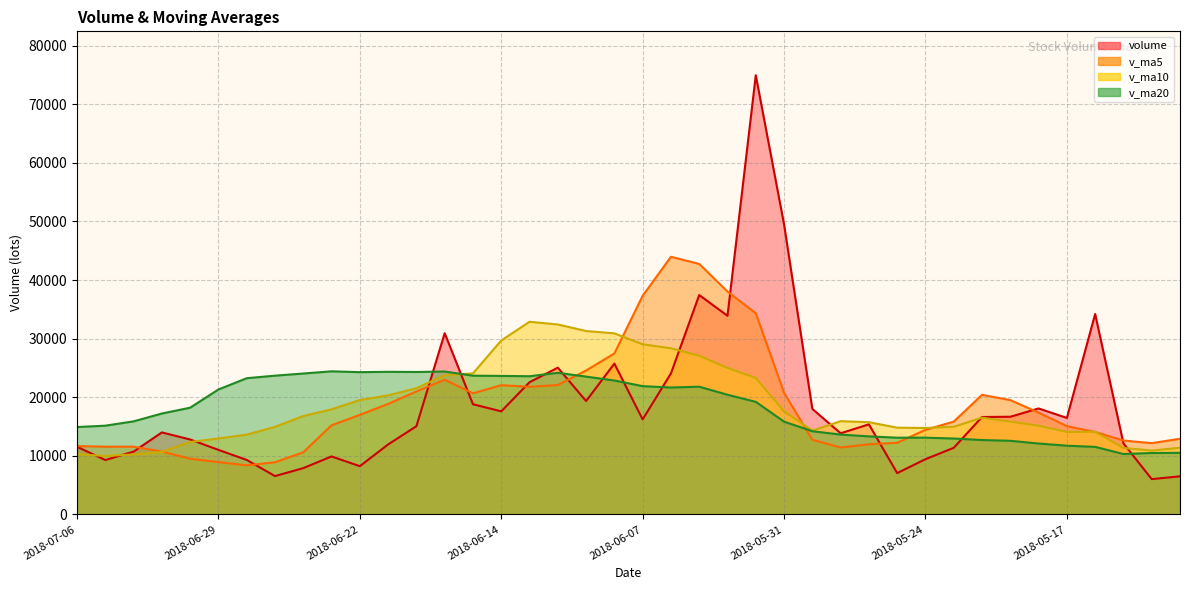

Between 2018-06-22 and 2018-06-04, which series saw the biggest shift?

volume